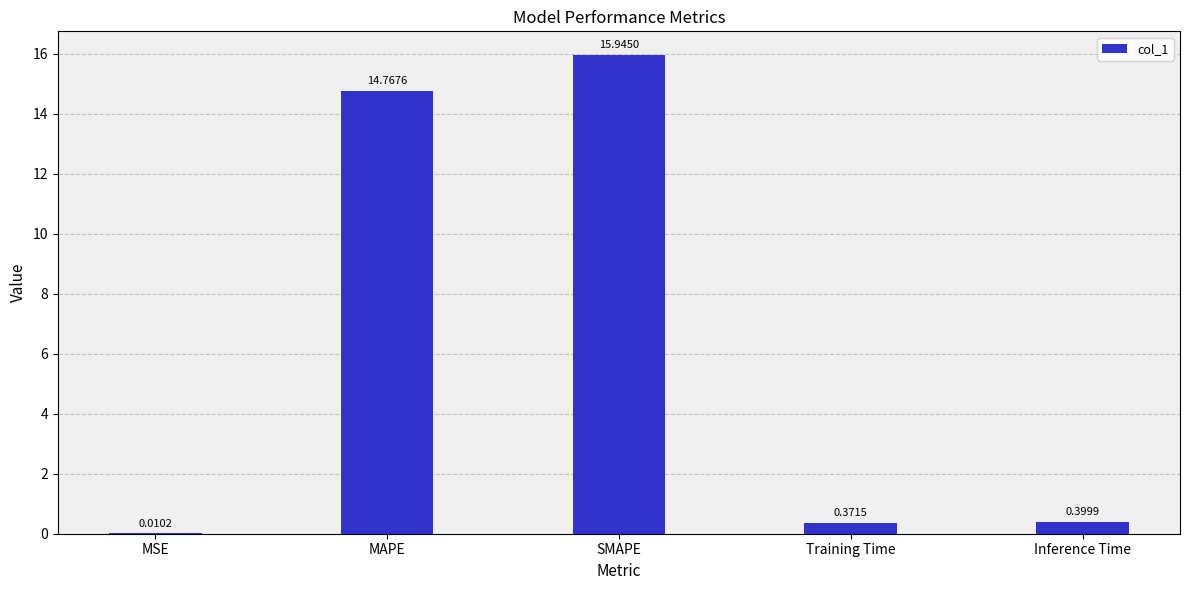

The value at Inference Time is 0.4. True or false?

True